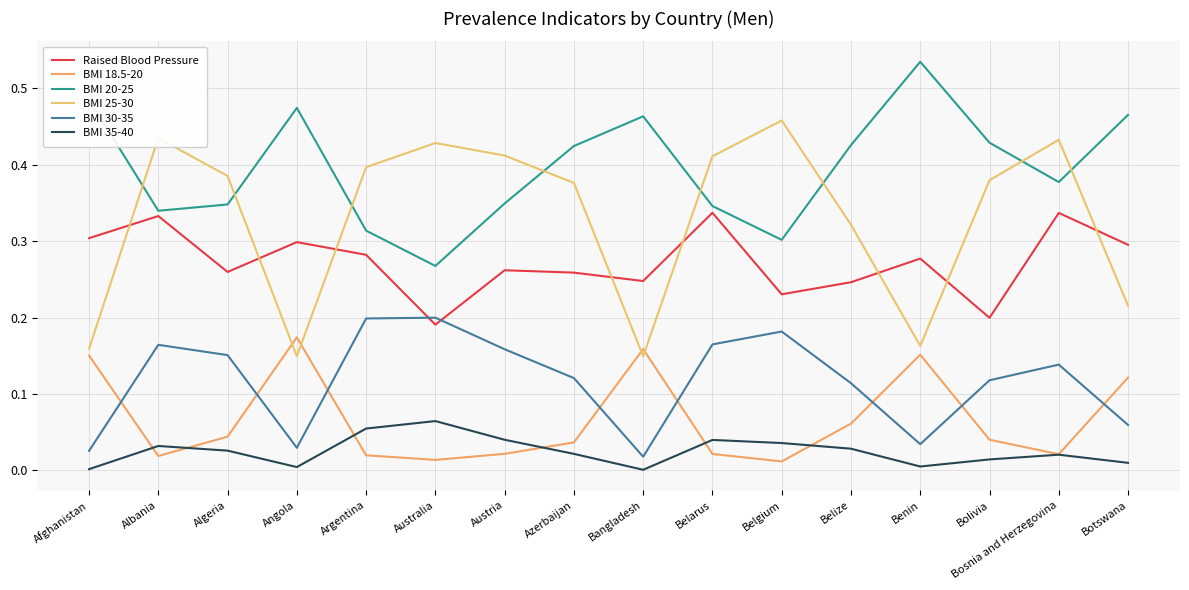

The value of BMI 25-30 at Bolivia is 0.4. True or false?

True